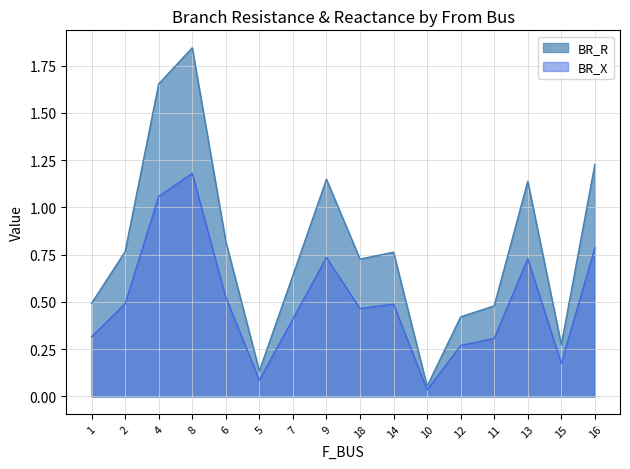

Is it true that BR_X equals 0.3 at 13?

False